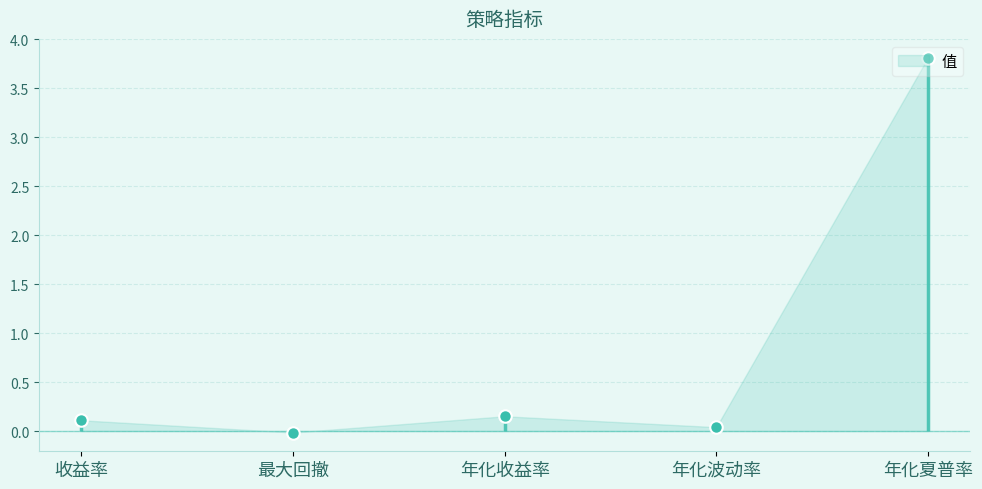

Reading right to left, what are all the values shown in this chart?

3.8	0.0	0.2	-0.0	0.1